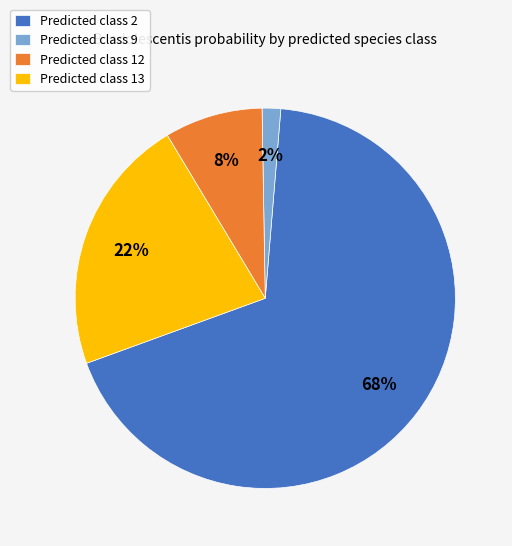

Is the sum of Predicted class 9 and Predicted class 13 greater than half?

No